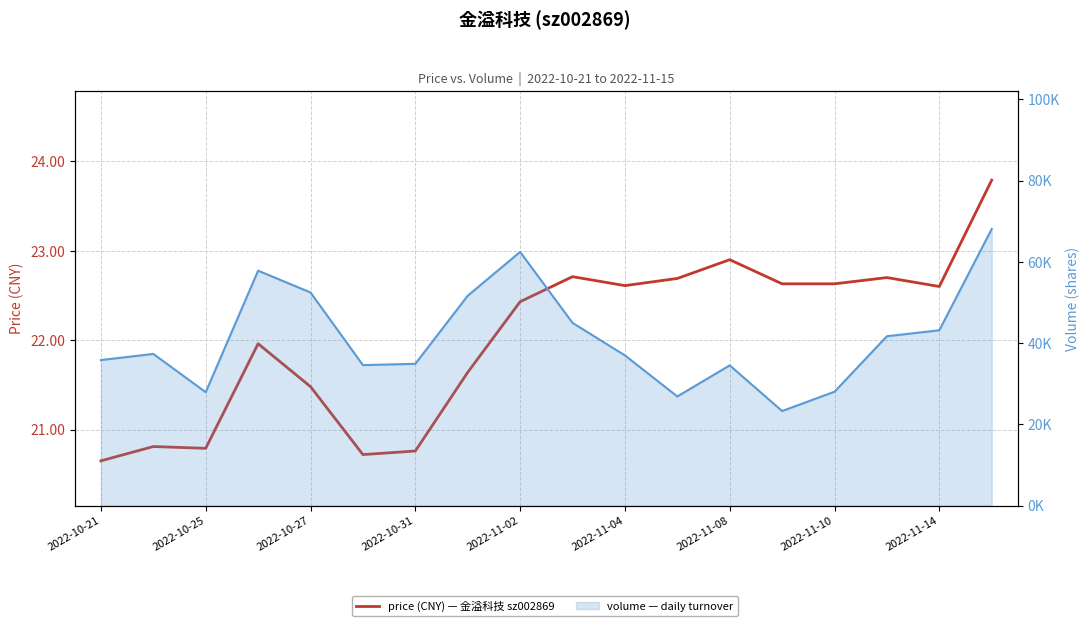

What is the approximate value of price (CNY) at 2022-11-04?

22.6